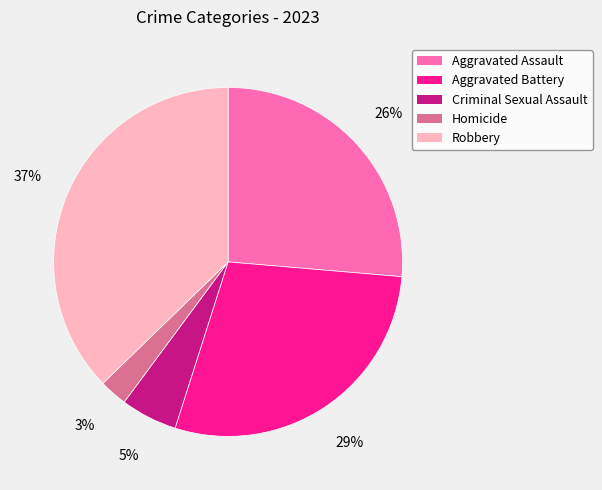

What is the smallest slice in the pie chart?

Homicide